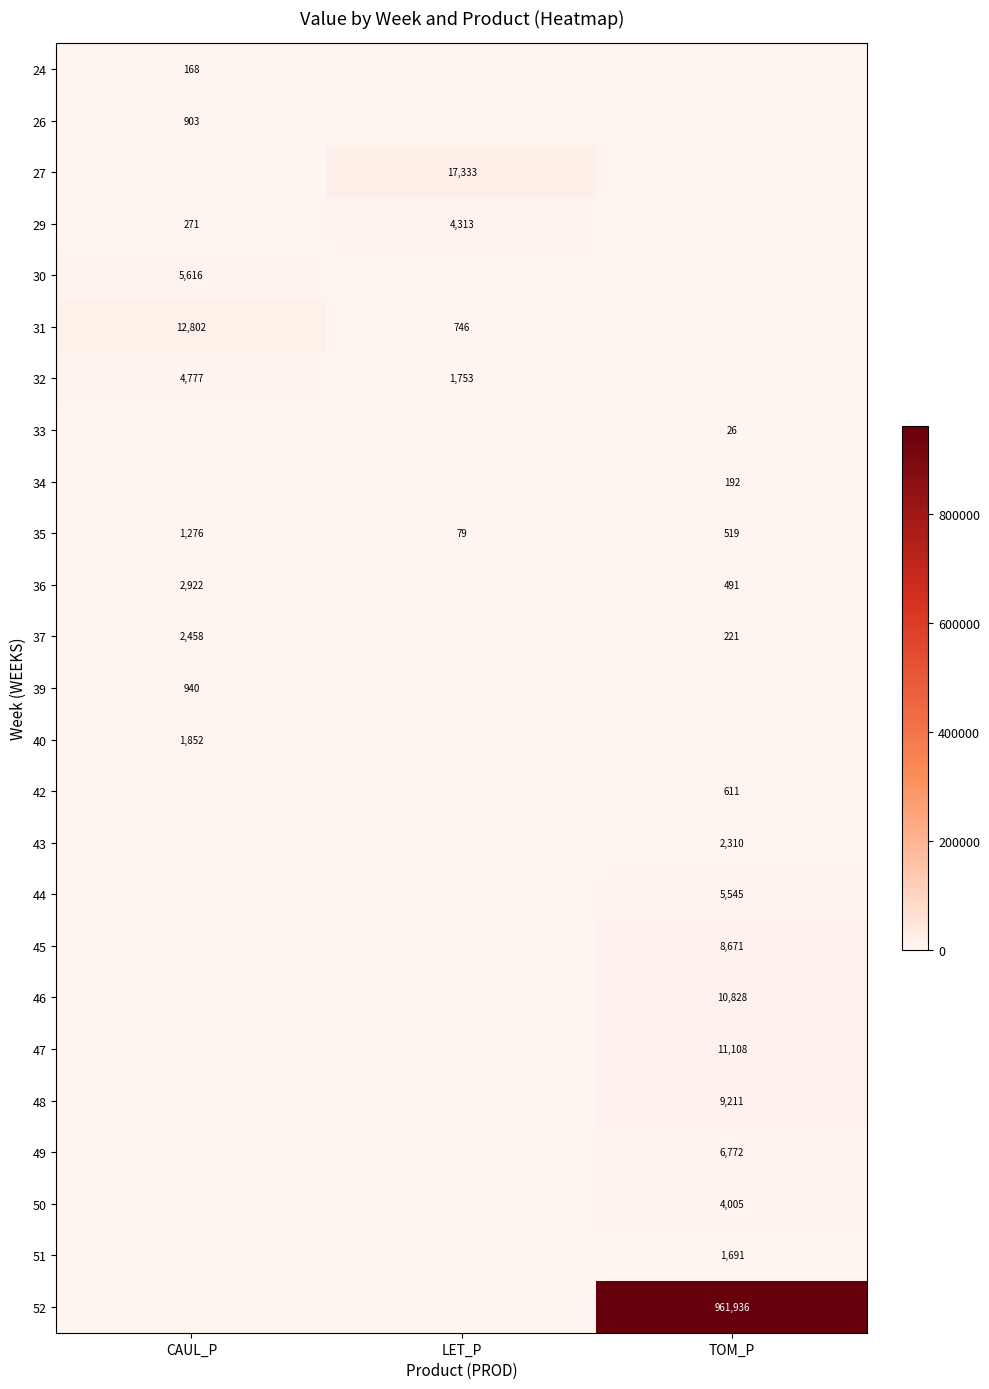

What is the difference between the maximum and second lowest values in the 35 series?

757